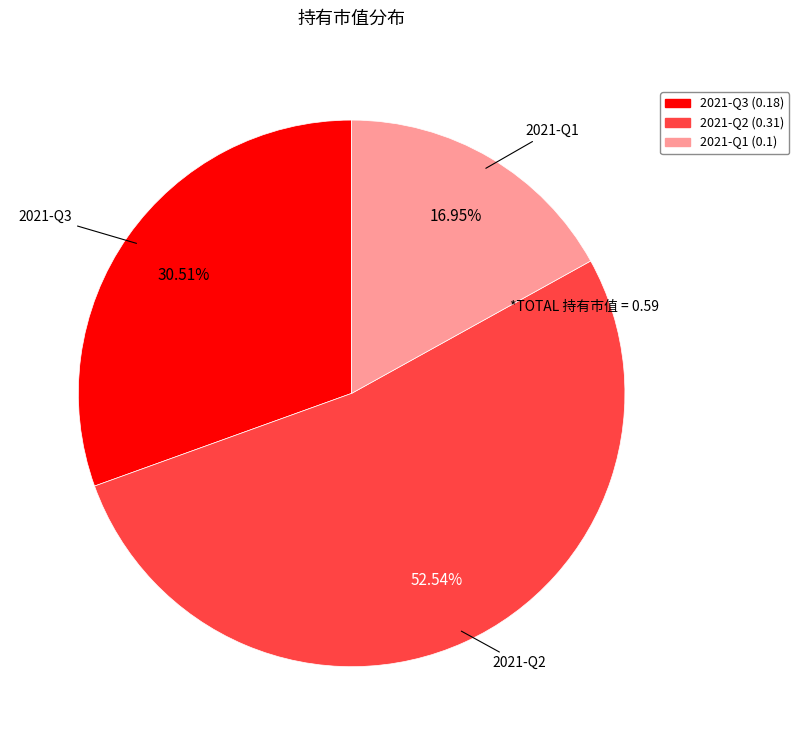

To the nearest percent, what is the combined percentage of 2021-Q1 and 2021-Q2?

69%